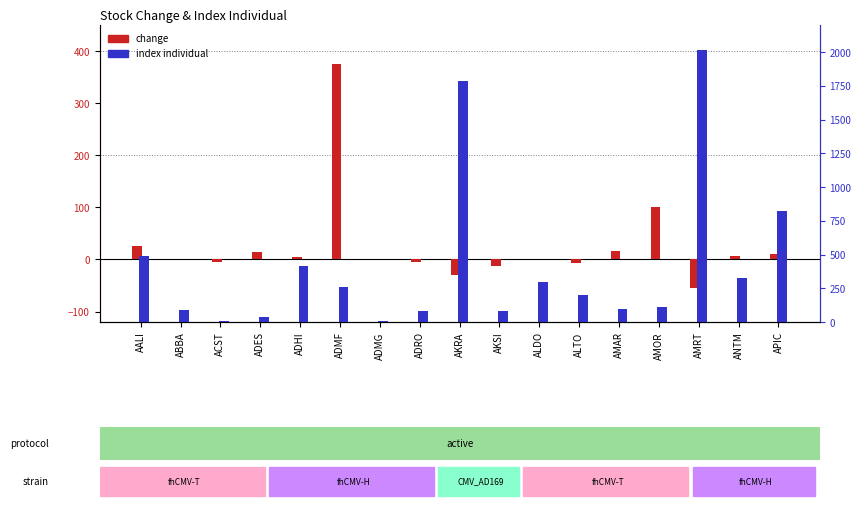

What is the approximate value of index individual at ALTO?

196.8